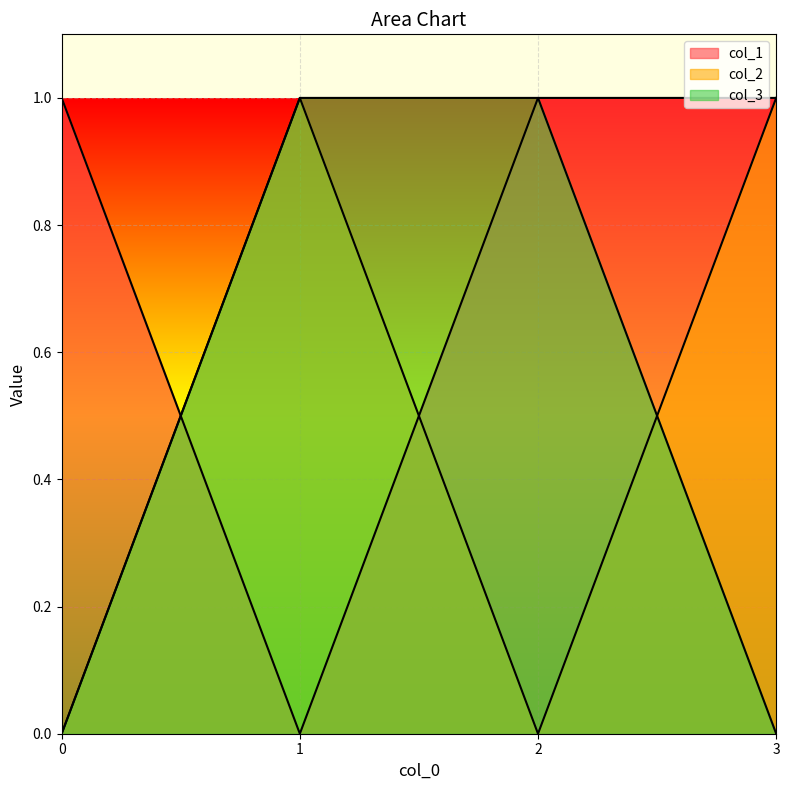

What is the approximate value of col_2 at 1?

1